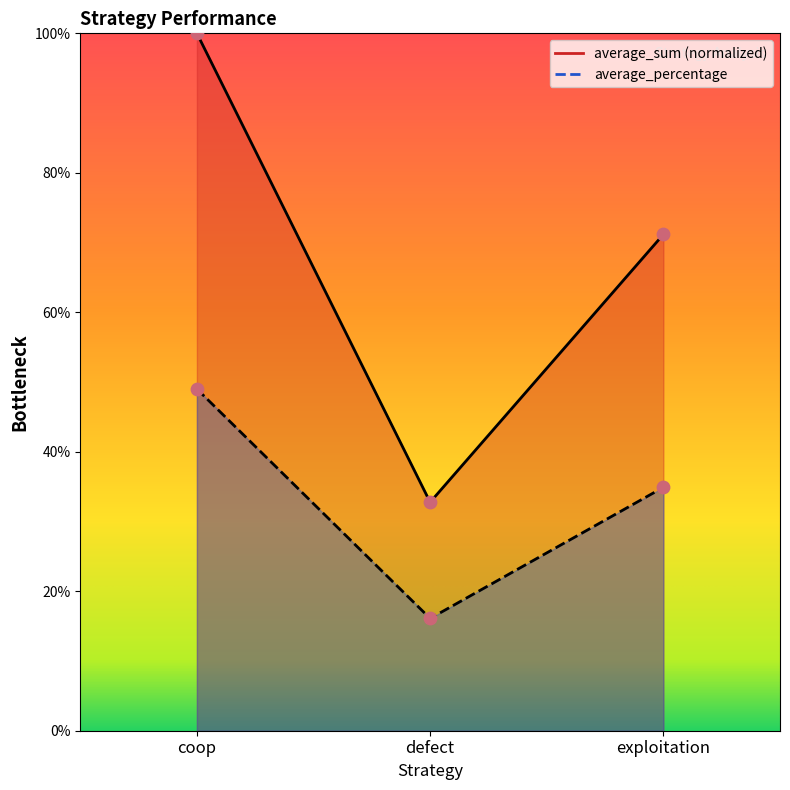

Is the value of average_sum at coop greater than the value of average_percentage at defect?

Yes